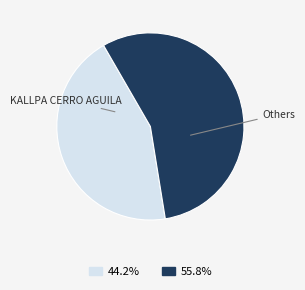

Which has a higher value, KALLPA CERRO AGUILA or Others?

Others